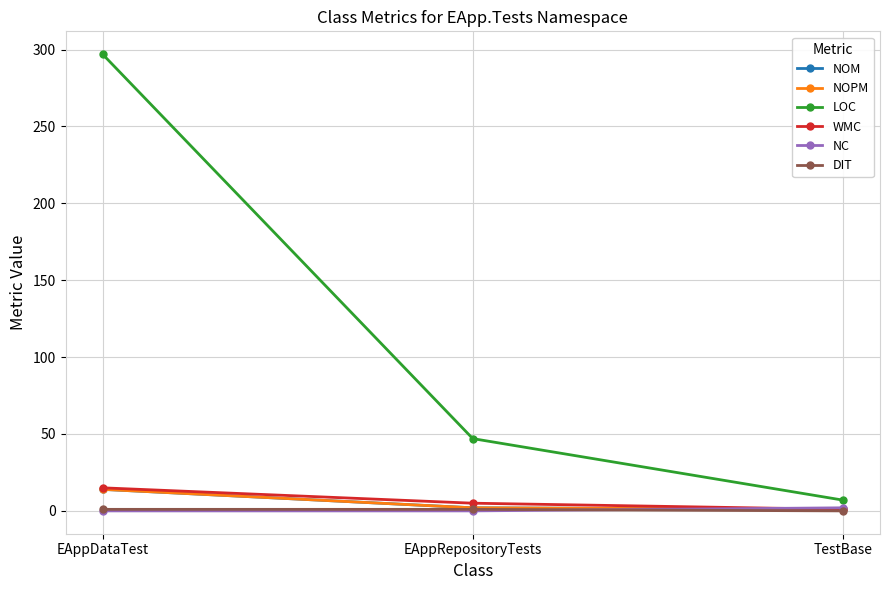

Is this an area chart (filled region under the line)?

No